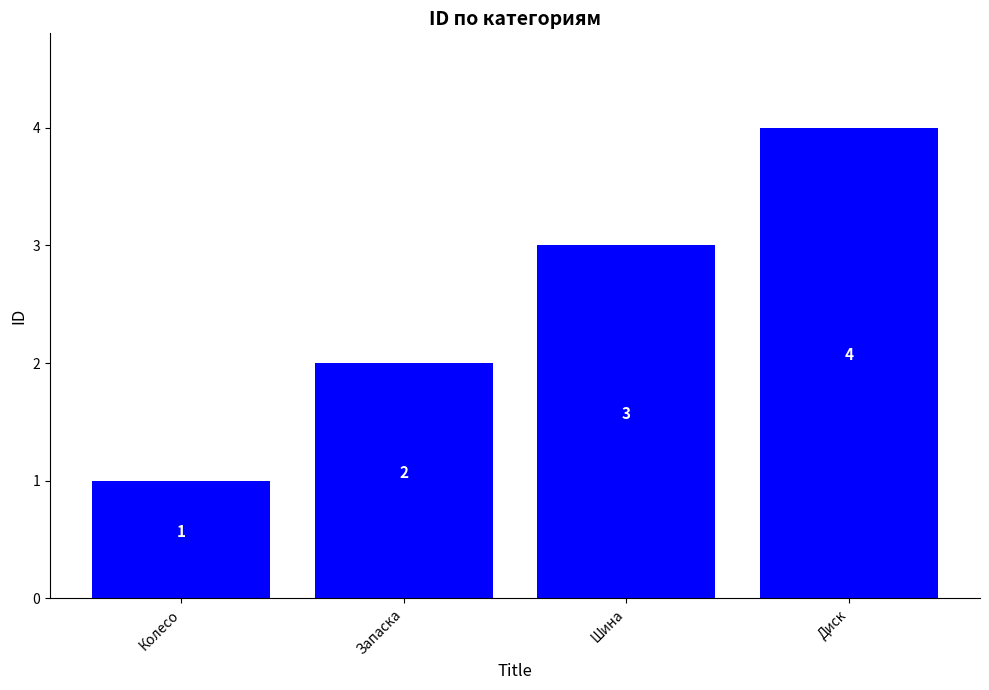

What is the difference between the maximum and minimum values?

3